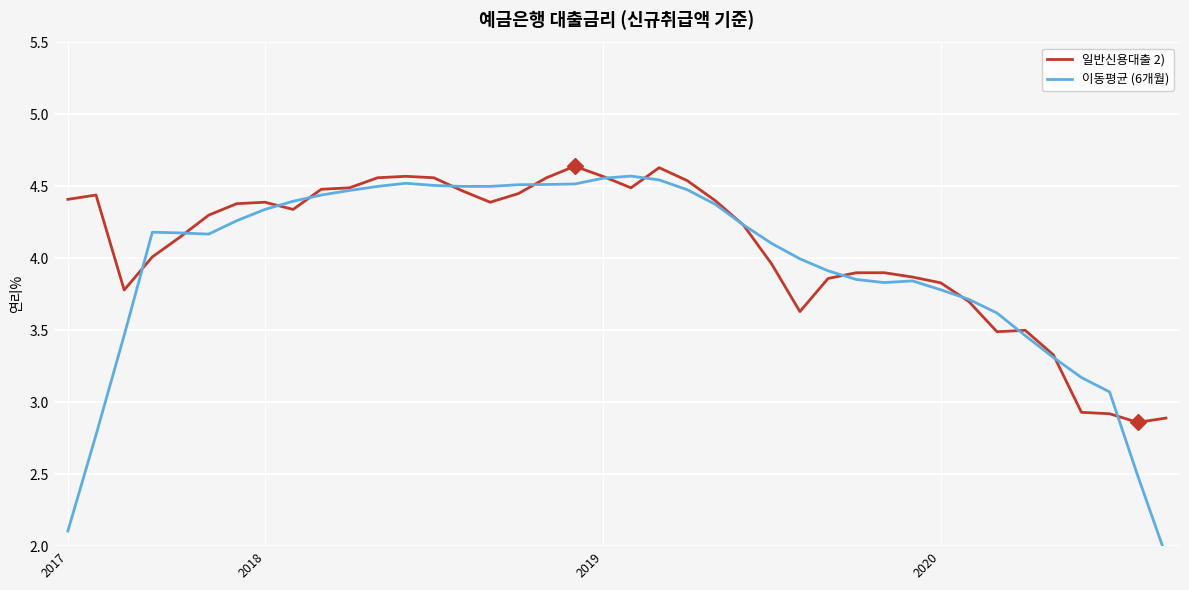

Which category has the lowest value across all series?

39